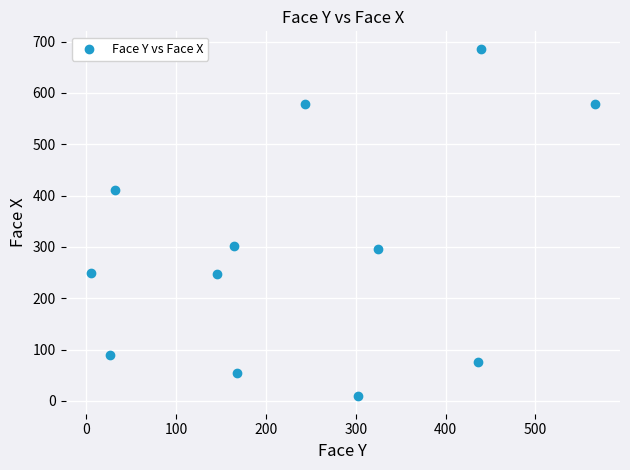

What is the average Y value?

298